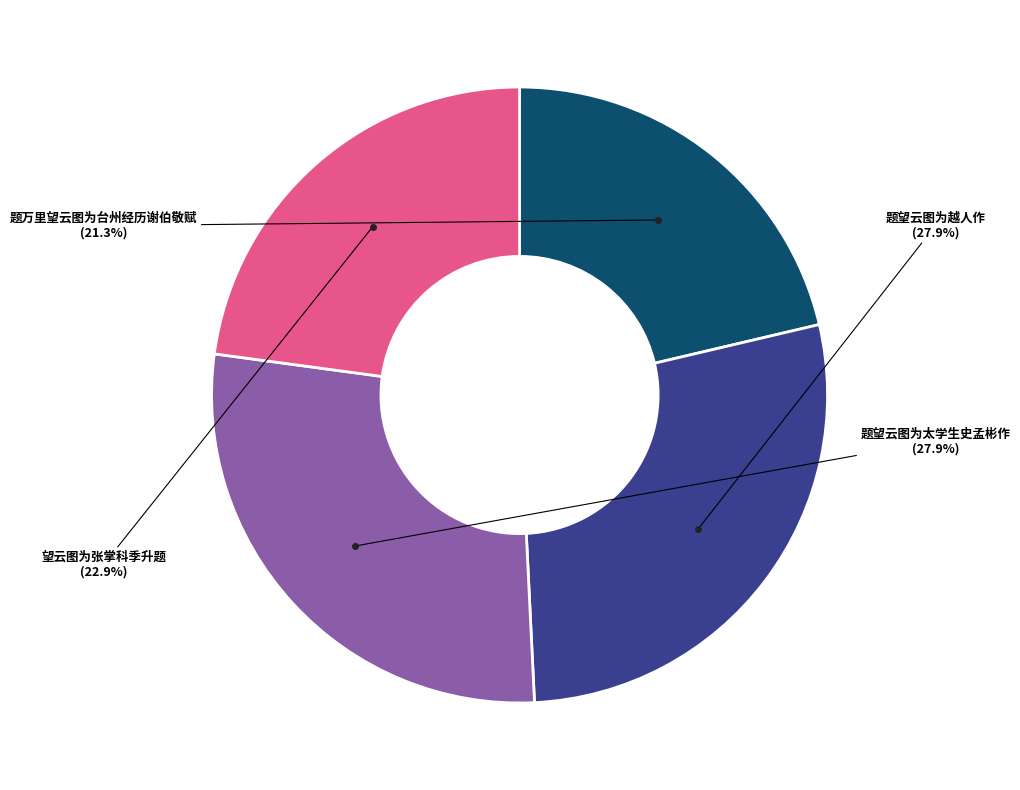

Which category has the smallest portion of the pie?

题万里望云图为台州经历谢伯敬赋